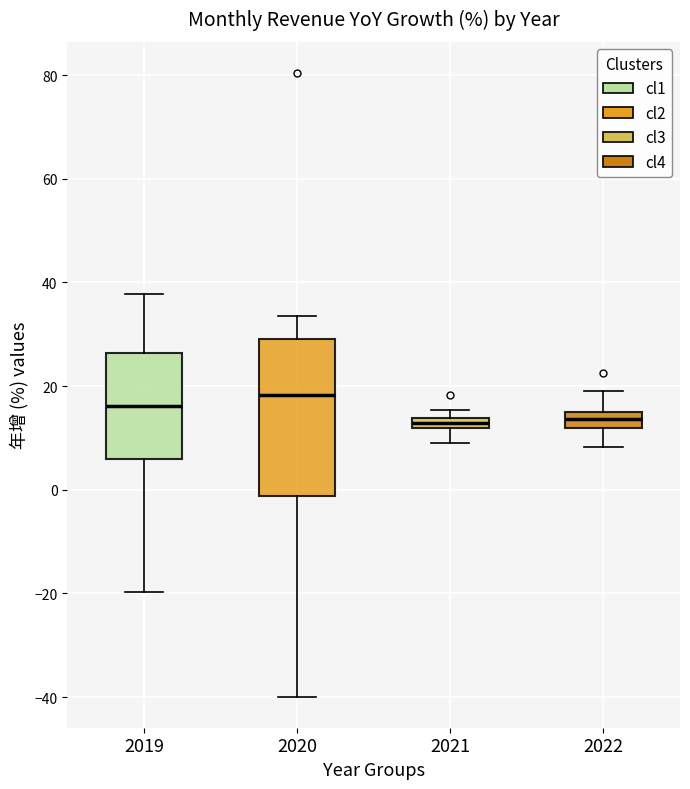

Where does the lower whisker of the box at x = 2022 end on the y-axis? The values are not printed on the chart, so give them approximately, as read against the axis.

8